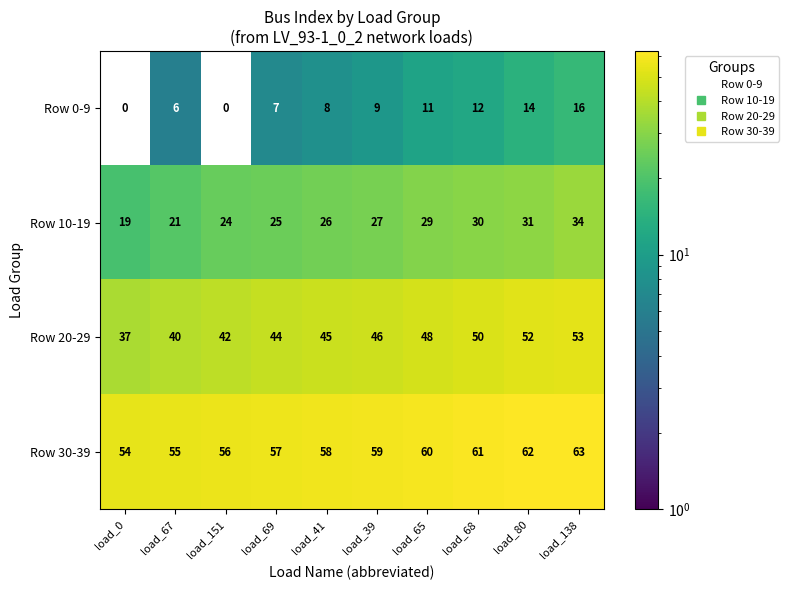

Which series changed the most between load_151 and load_69?

Row 0-9